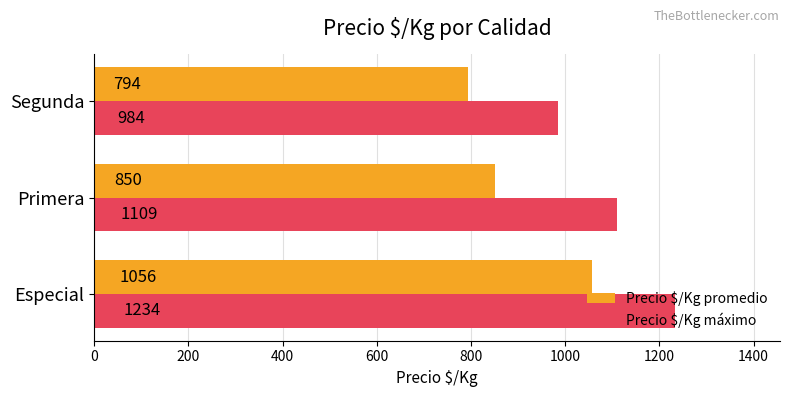

What is the difference between the maximum and minimum values in the Precio $/Kg máximo series?

250